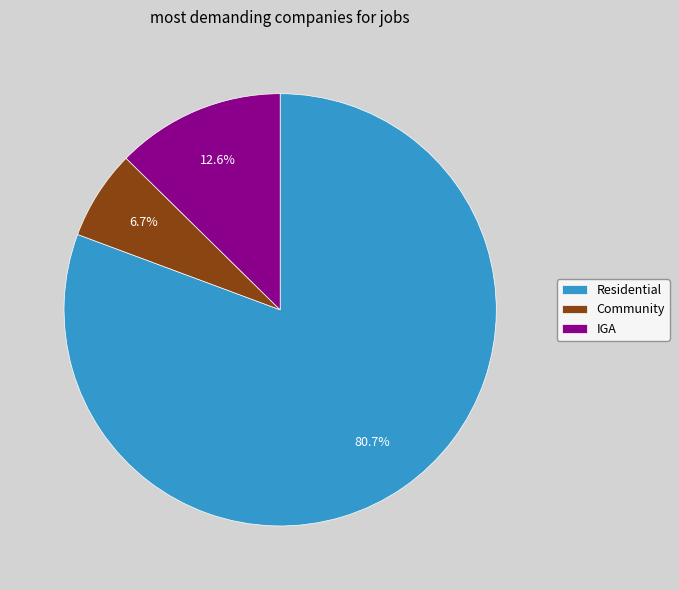

Is it true that Residential is 81% of the pie?

True